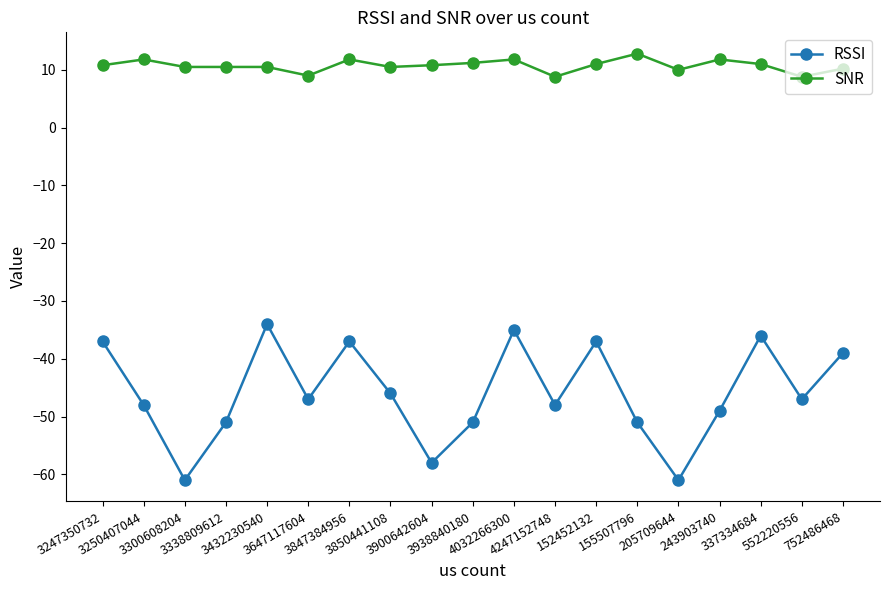

True or false: SNR has more than 1 interior local peaks.

True